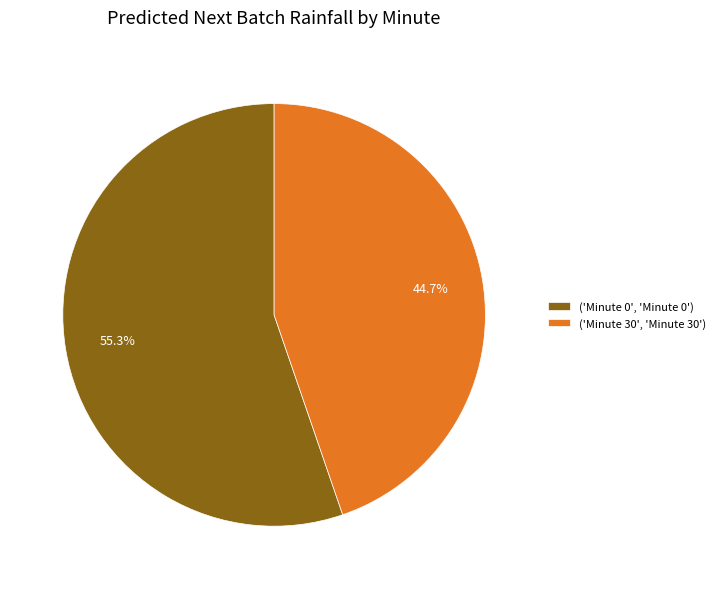

To the nearest percent, what is the difference between the largest and smallest slice percentages?

11%